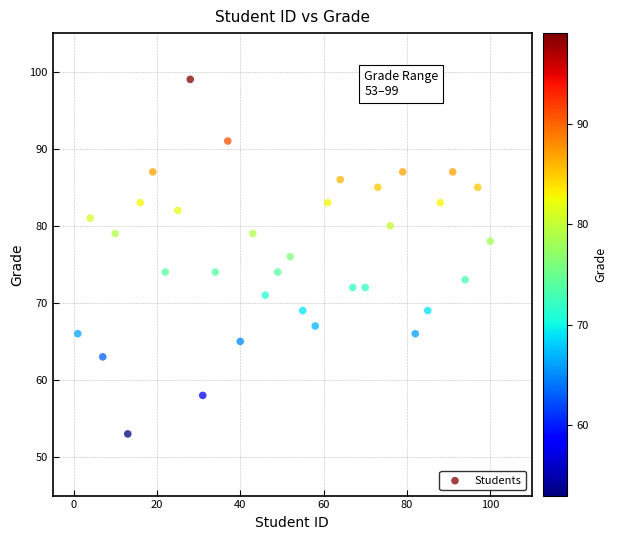

What is the range of X values (max minus min)?

99